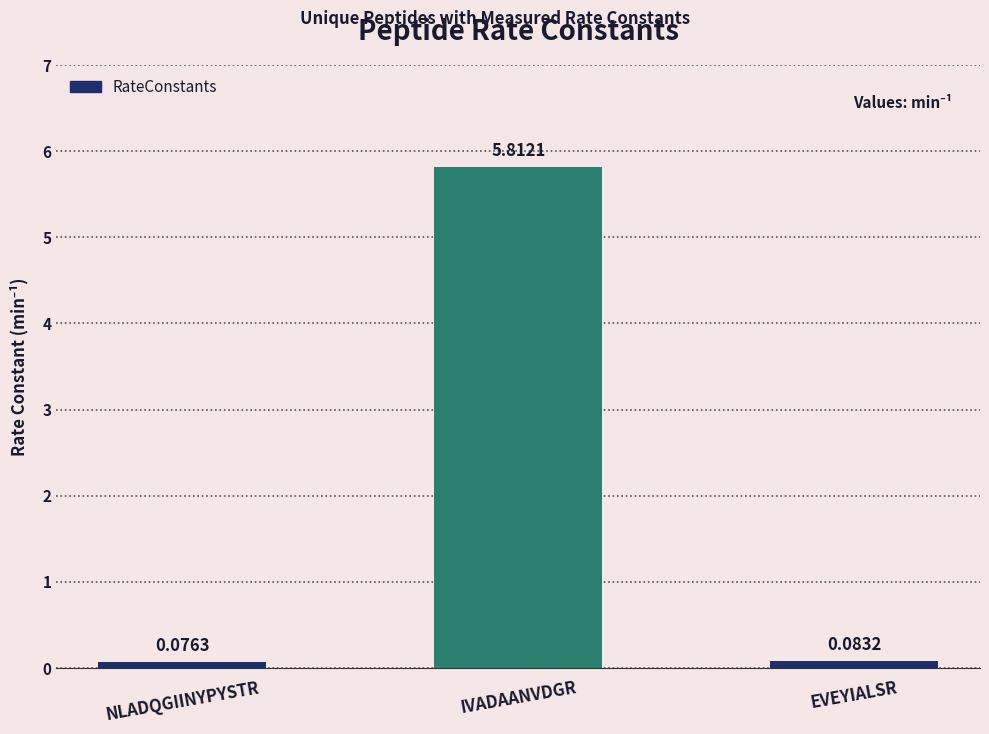

What is the label of the 2nd bar from the left?

IVADAANVDGR